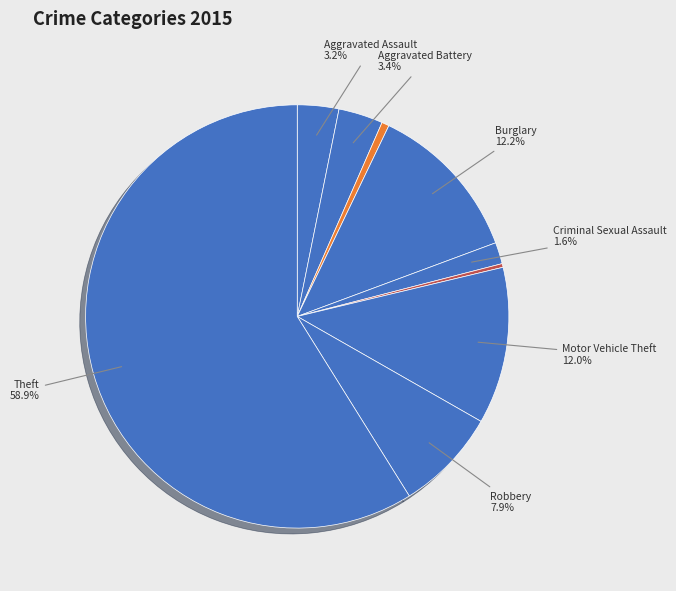

Count the number of slices in the pie.

9